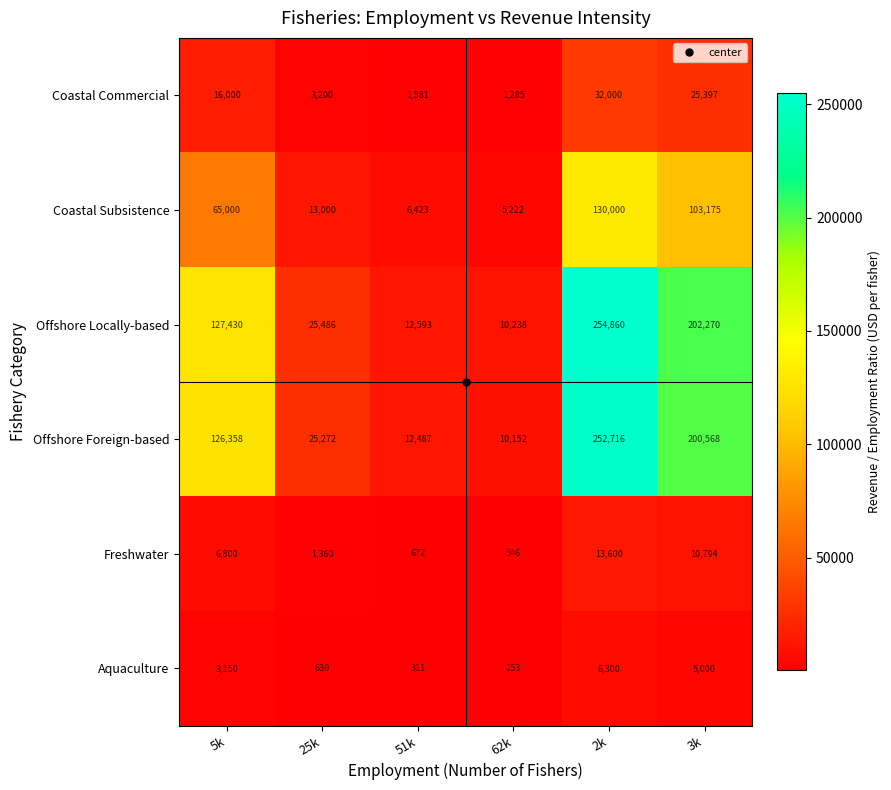

At 62k, list the series in order from largest to smallest.

Offshore Locally-based, Offshore Foreign-based, Coastal Subsistence, Coastal Commercial, Freshwater, Aquaculture